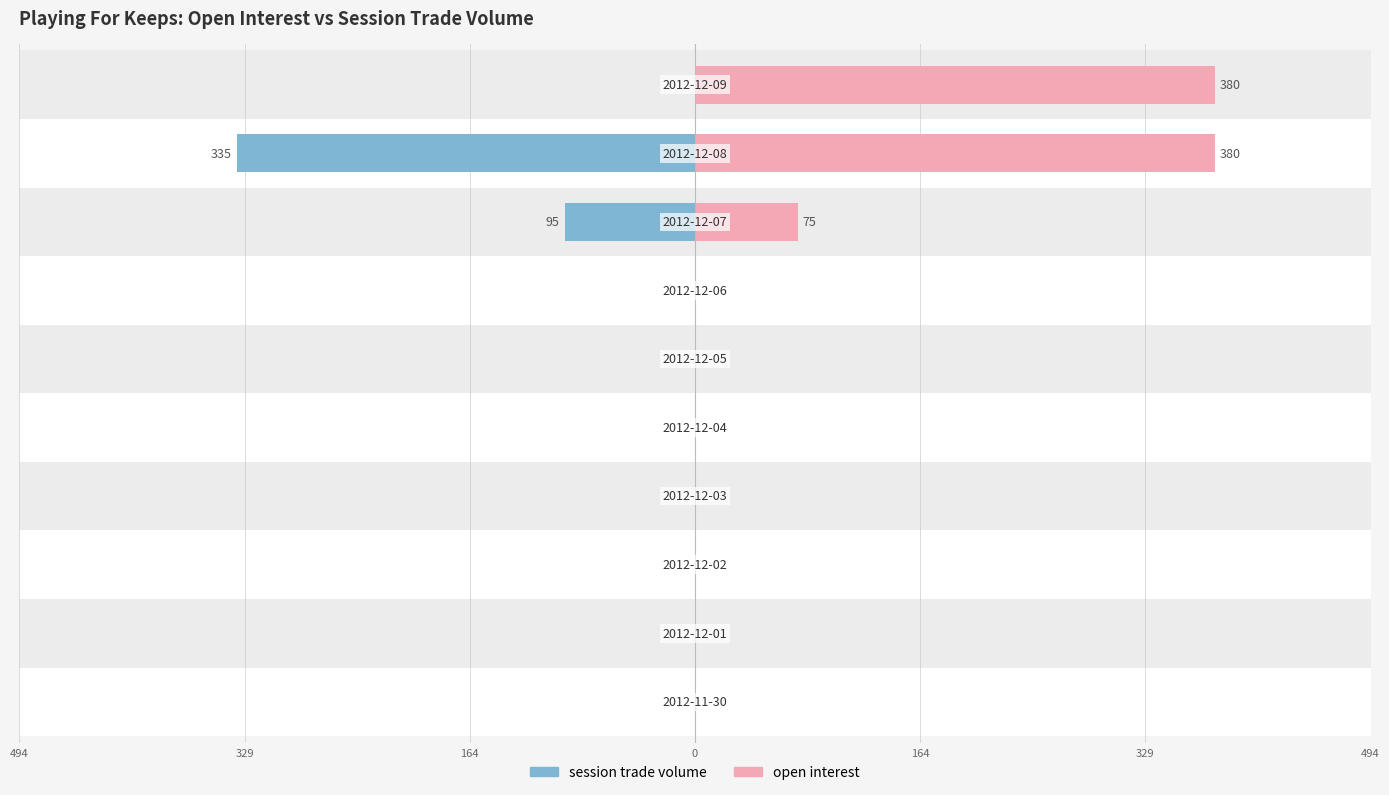

Rank the series at 0 from highest to lowest value.

session trade volume, open interest